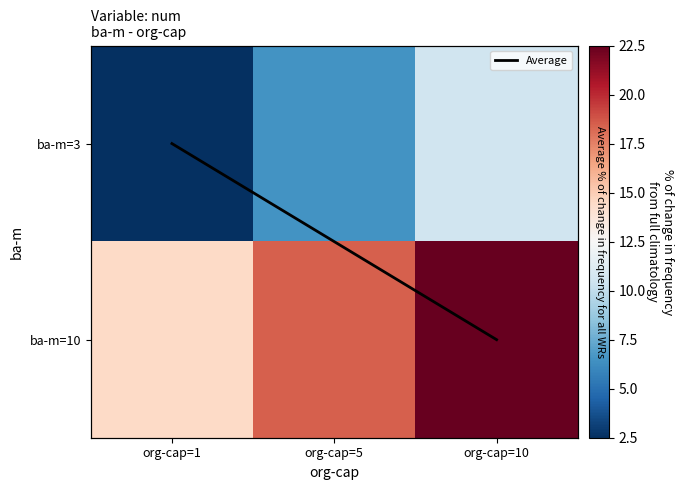

What is the approximate value of ba-m=3 at org-cap=10?

10.5